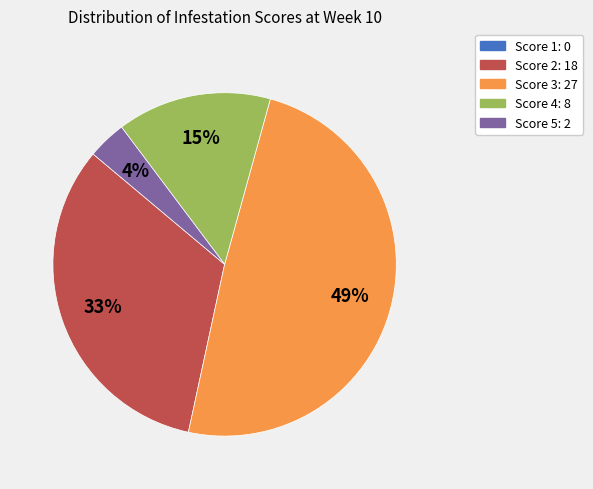

To the nearest percent, what is the difference between the largest and smallest slice percentages?

45%